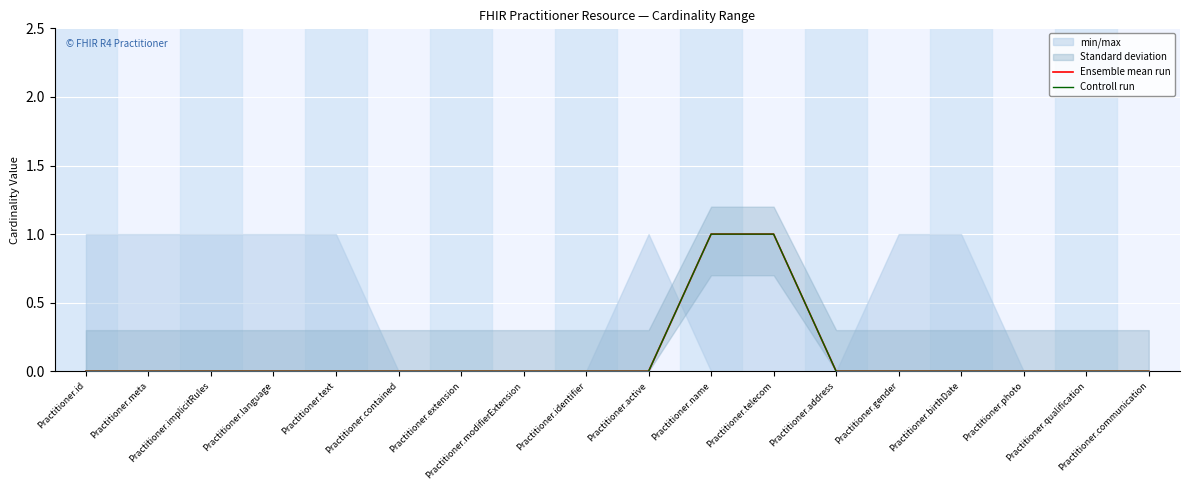

What is the label of the 6th point from the left?

Practitioner.contained